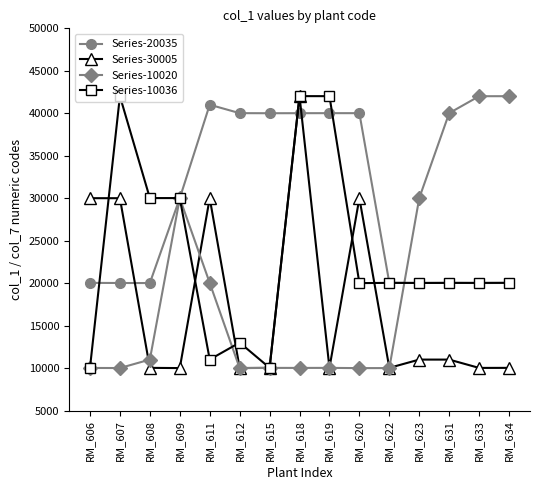

What is the maximum value for Series-10020?

42011